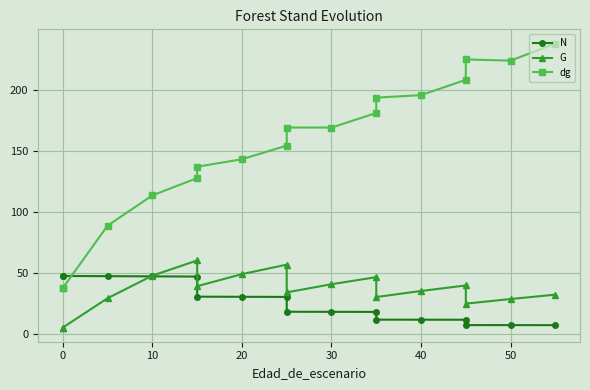

How many lines are shown in the chart?

3